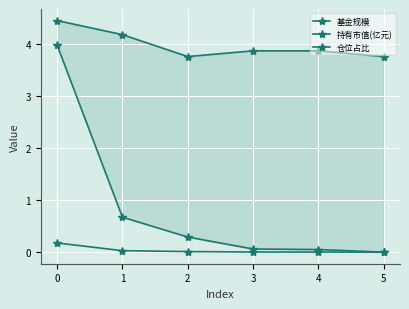

What is the total value across all series at 1?

4.9